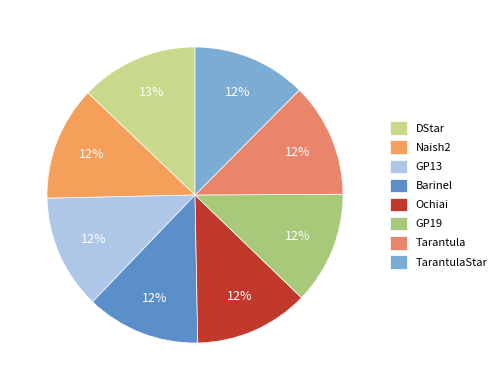

Which category has the biggest portion of the pie?

DStar